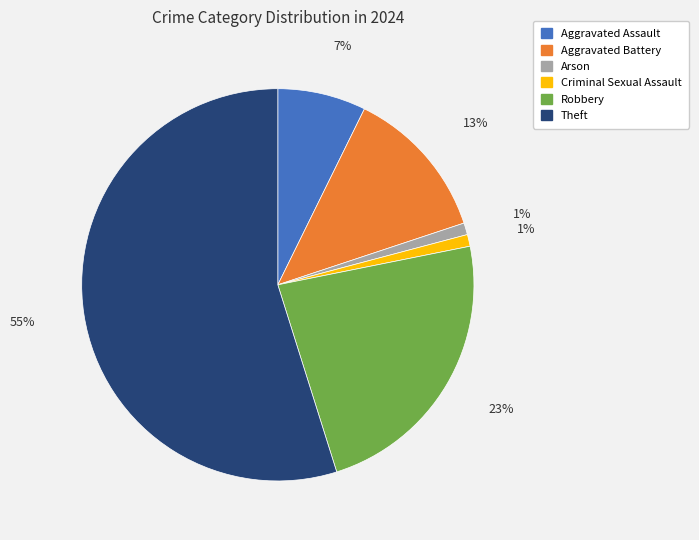

Is there a majority slice in this chart?

Yes